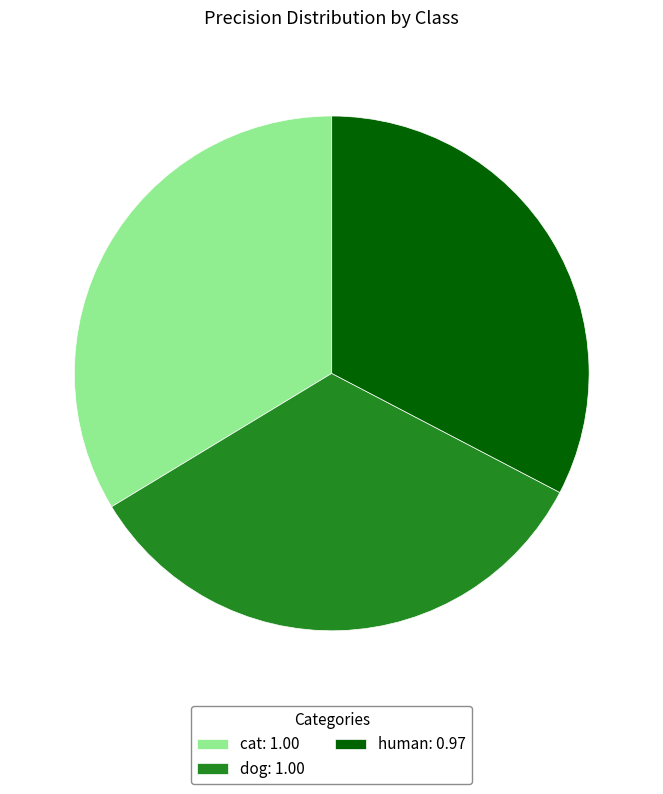

Does any single category account for the majority?

No